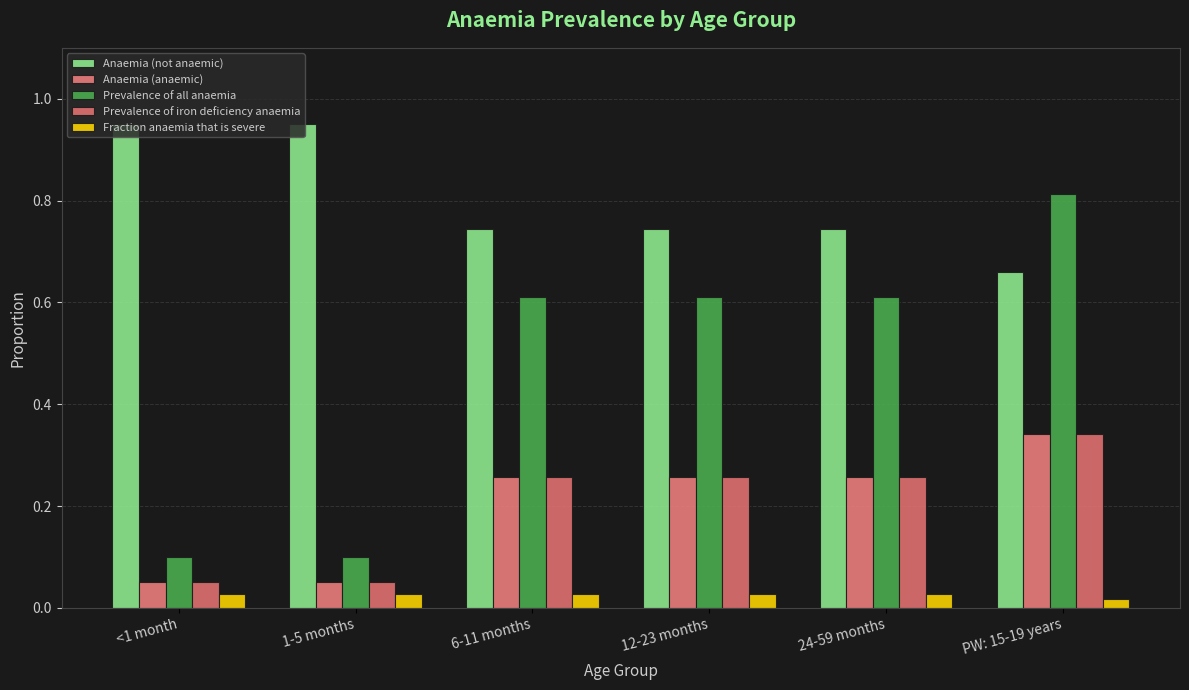

How many groups of bars are there?

6